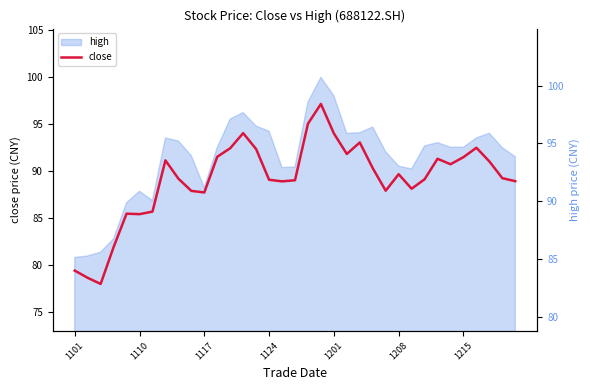

Reading right to left, list all the values displayed in this chart.

88.9	89.2	91.0	92.5	91.5	90.7	91.3	89.1	88.1	89.6	87.9	90.3	93.0	91.8	94.0	97.1	95.0	89.0	88.9	89.0	92.3	94.0	92.4	91.5	87.7	87.9	89.2	91.1	85.7	85.4	85.5	81.9	78.0	78.6	79.4